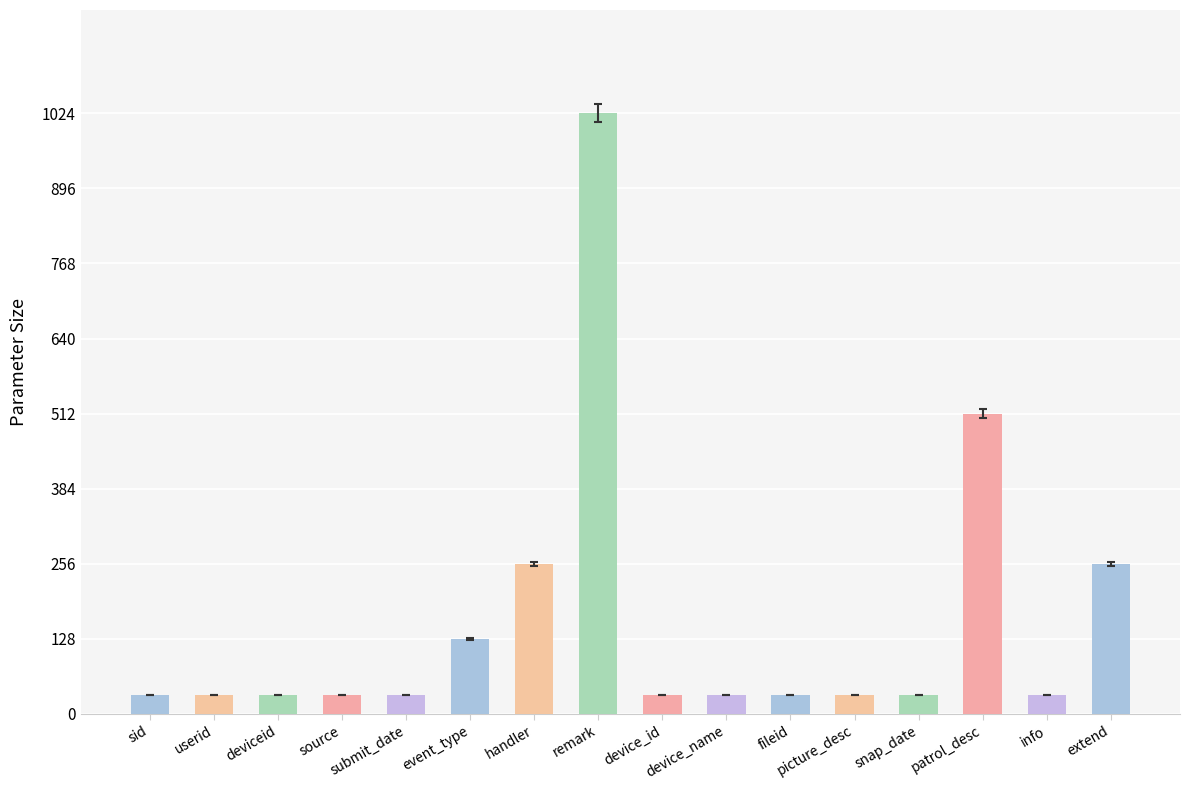

What is the sum of the values at remark and event_type?

1152